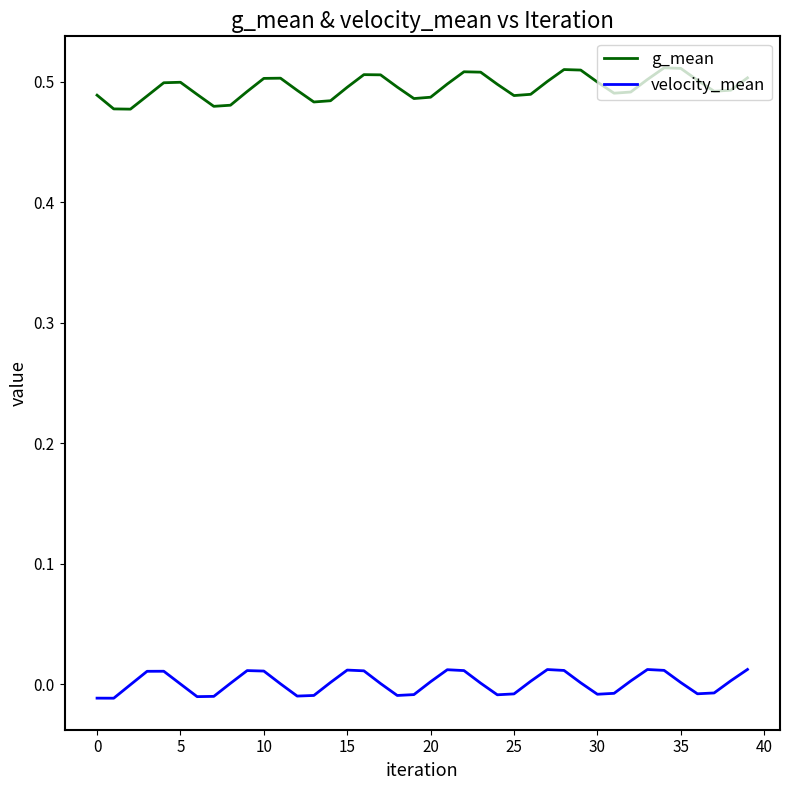

Count the g_mean values in the range 0 to 1.

40